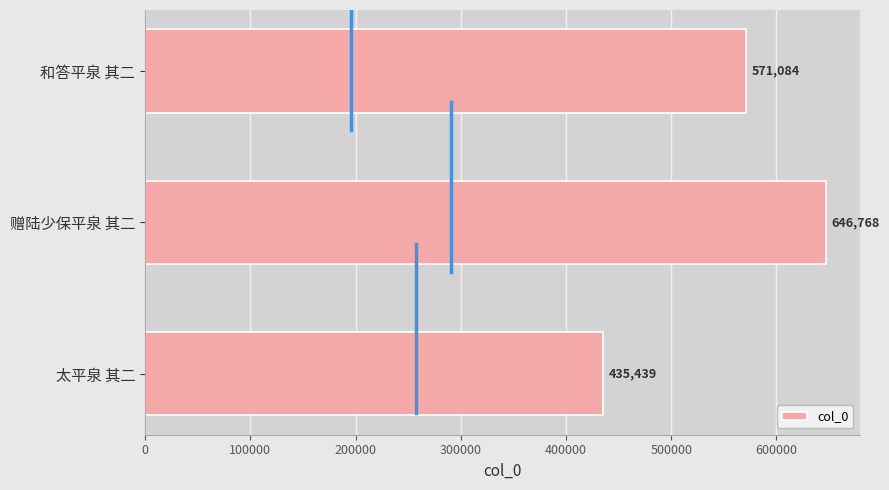

How many values are between 435439 and 646768?

3